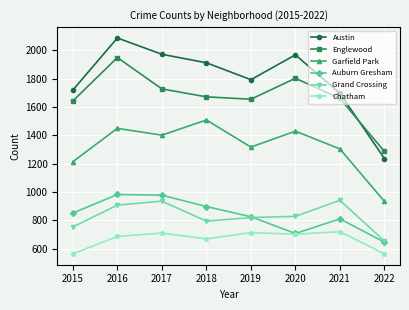

What is the difference between the maximum and minimum values in the Chatham series?

157